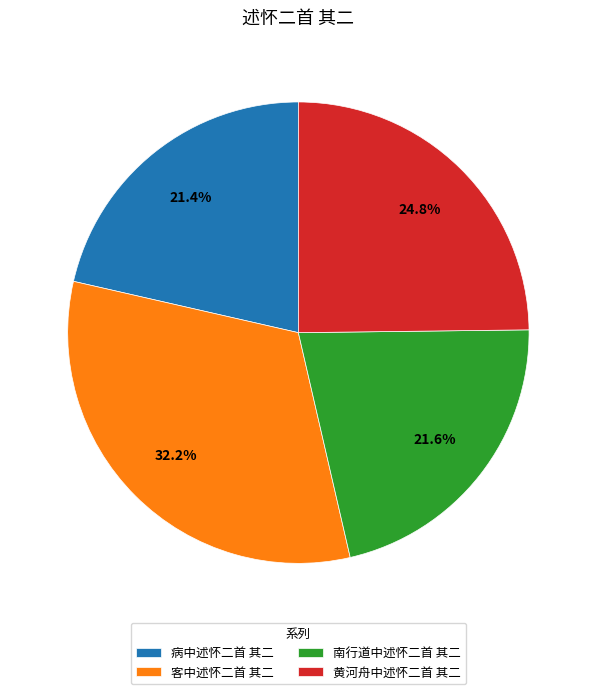

To the nearest percent, what is the combined percentage of 黄河舟中述怀二首 其二 and 病中述怀二首 其二?

46%